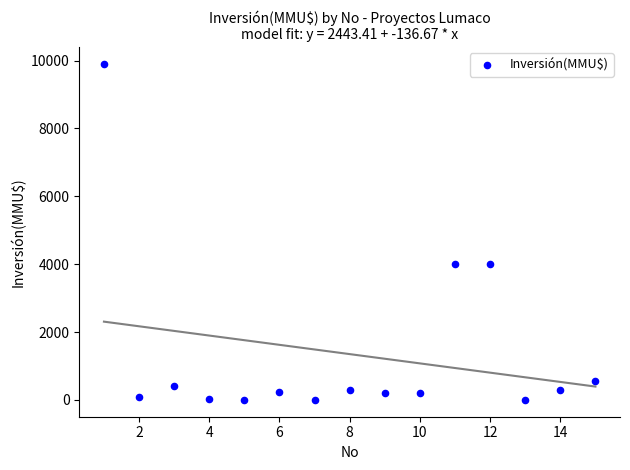

What is the range of X values (max minus min)?

14